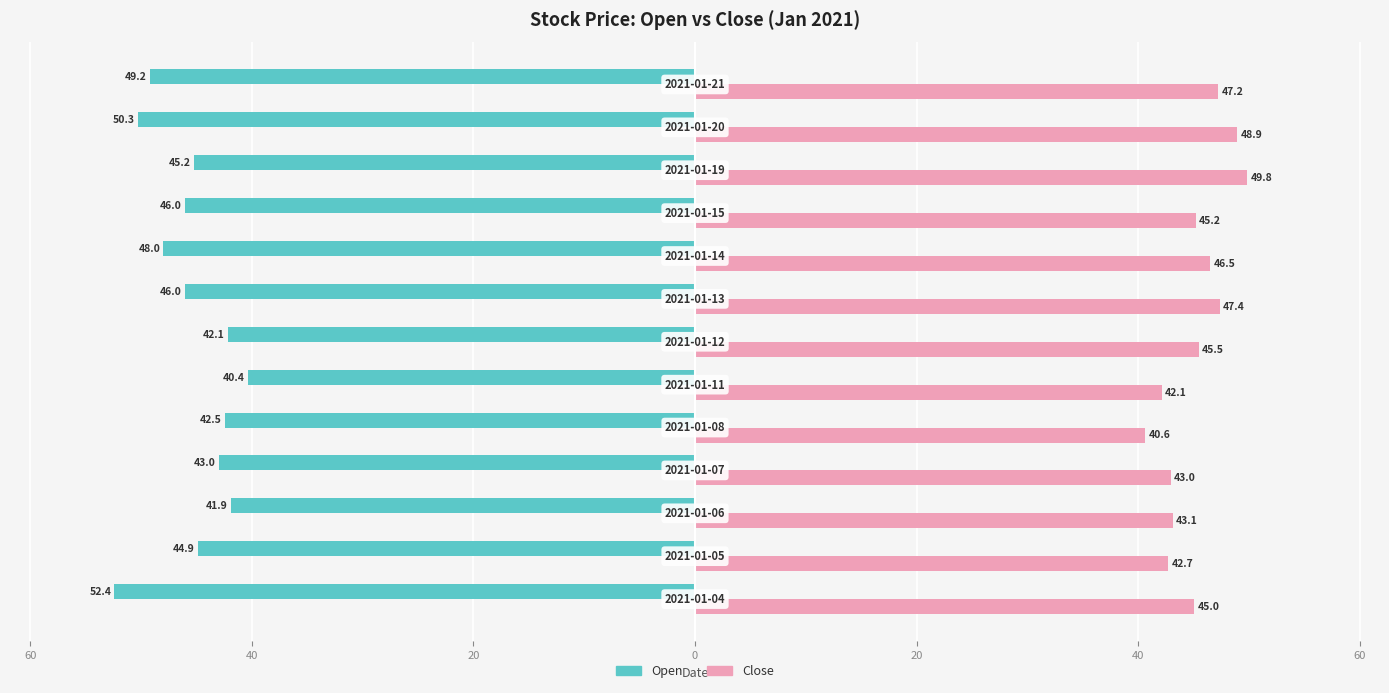

What are all the series names shown in the legend?

Open, Close